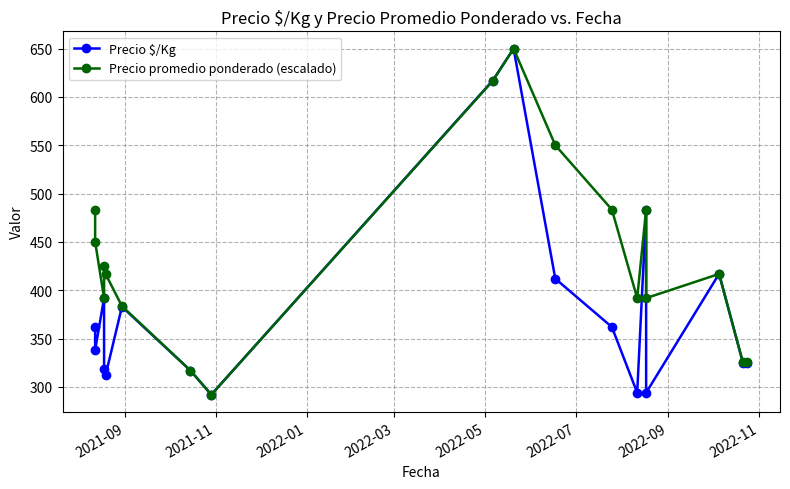

List the series in order of their peak value, highest first.

Precio $/Kg, Precio promedio ponderado (escalado)